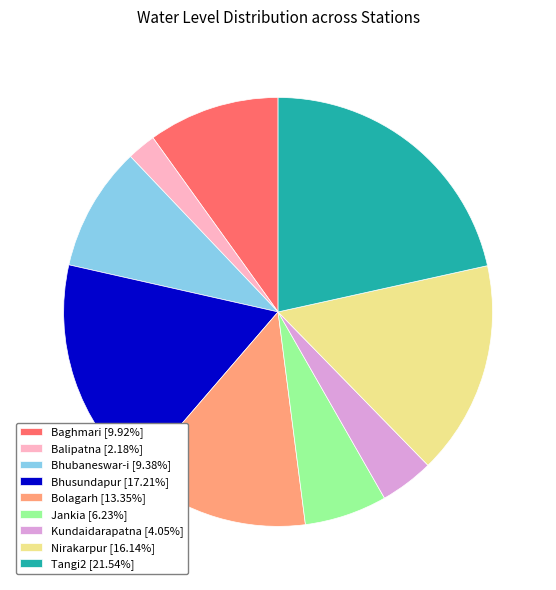

Is there a majority slice in this chart?

No